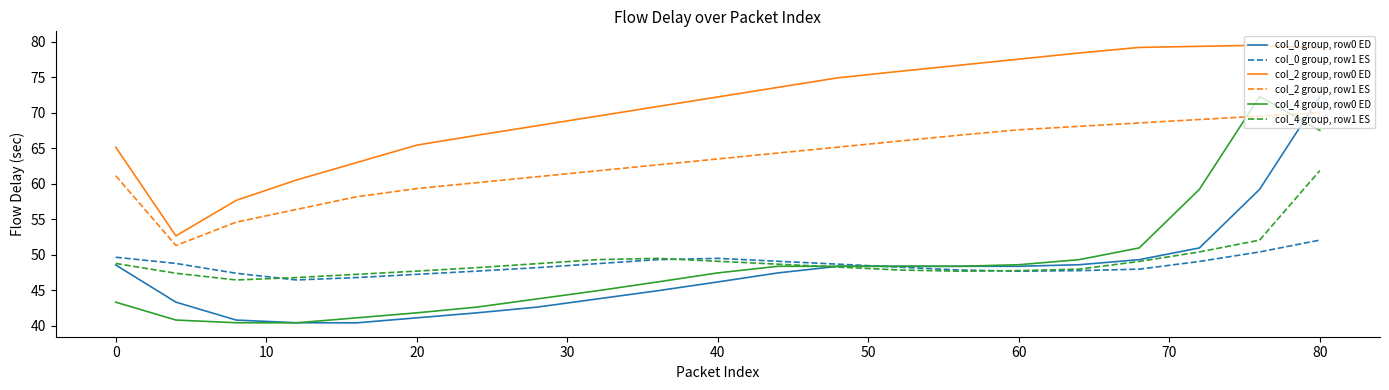

What is the highest value of the col_0 group, row1 ES series?

52.0